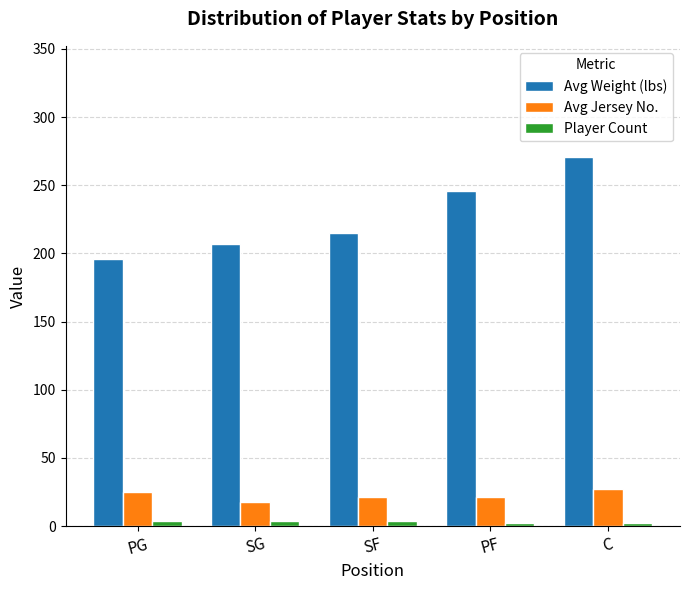

Which series changed the most between SF and C?

Avg Weight (lbs)